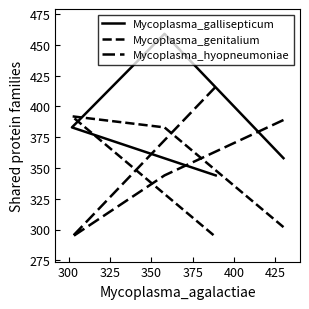

What is the value of the Mycoplasma_gallisepticum point at the 4th from the left?

344